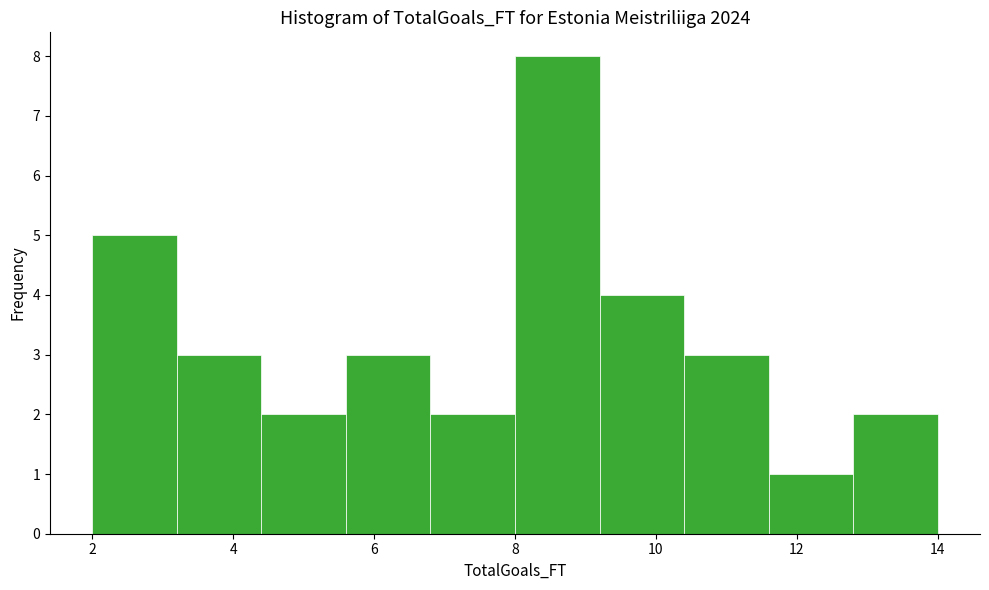

Reading left to right, transcribe this chart: for each bar, give the range it covers on the x-axis and its height. The values are not printed on the chart, so give them approximately, as read against the axis.

2.0 to 3.2: 5
3.2 to 4.4: 3
4.4 to 5.6: 2
5.6 to 6.8: 3
6.8 to 8.0: 2
8.0 to 9.2: 8
9.2 to 10.4: 4
10.4 to 11.6: 3
11.6 to 12.8: 1
12.8 to 14.0: 2